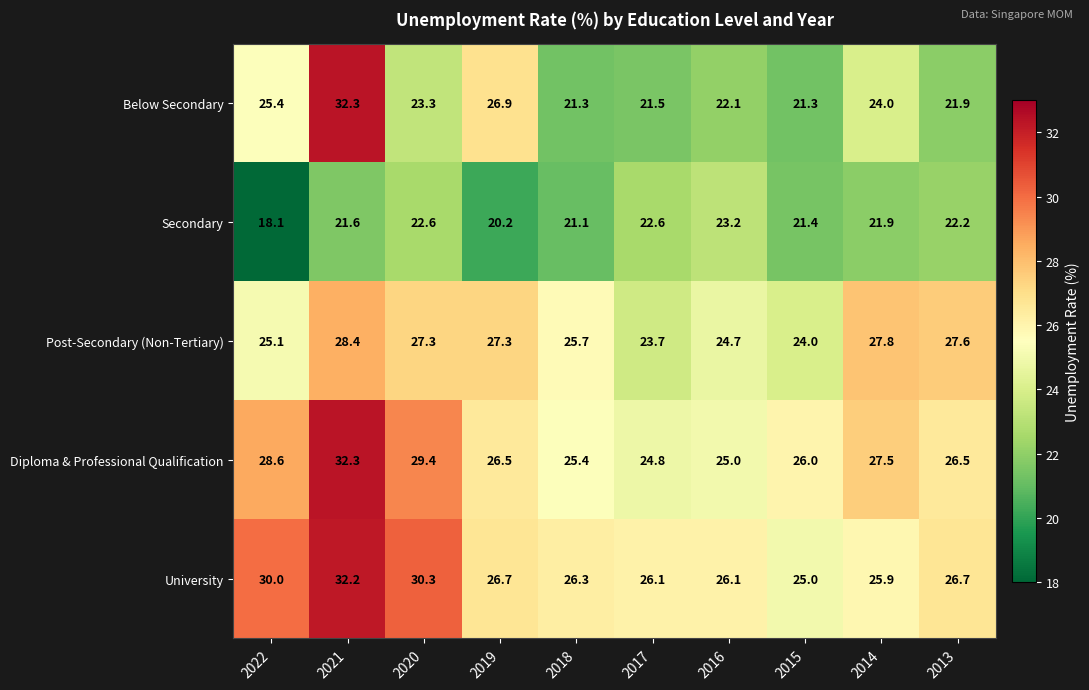

What is the spread (max minus min) of values at 2017?

4.6